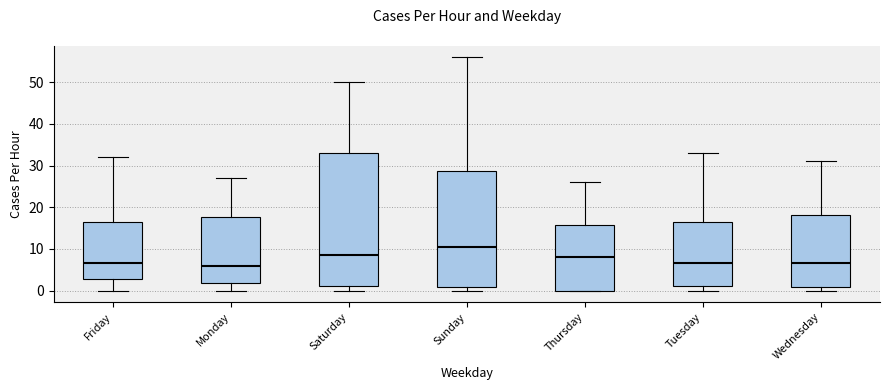

Reading left to right, read every box against the y-axis: the position of its median line, the range the box covers, and the ends of its whiskers. The values are not printed on the chart, so give them approximately, as read against the axis.

Friday: median 7, box 3 to 17, whiskers 0 to 32
Monday: median 6, box 2 to 18, whiskers 0 to 27
Saturday: median 9, box 1 to 33, whiskers 0 to 50
Sunday: median 11, box 1 to 29, whiskers 0 to 56
Thursday: median 8, box 0 to 16, whiskers 0 to 26
Tuesday: median 7, box 1 to 17, whiskers 0 to 33
Wednesday: median 7, box 1 to 18, whiskers 0 to 31